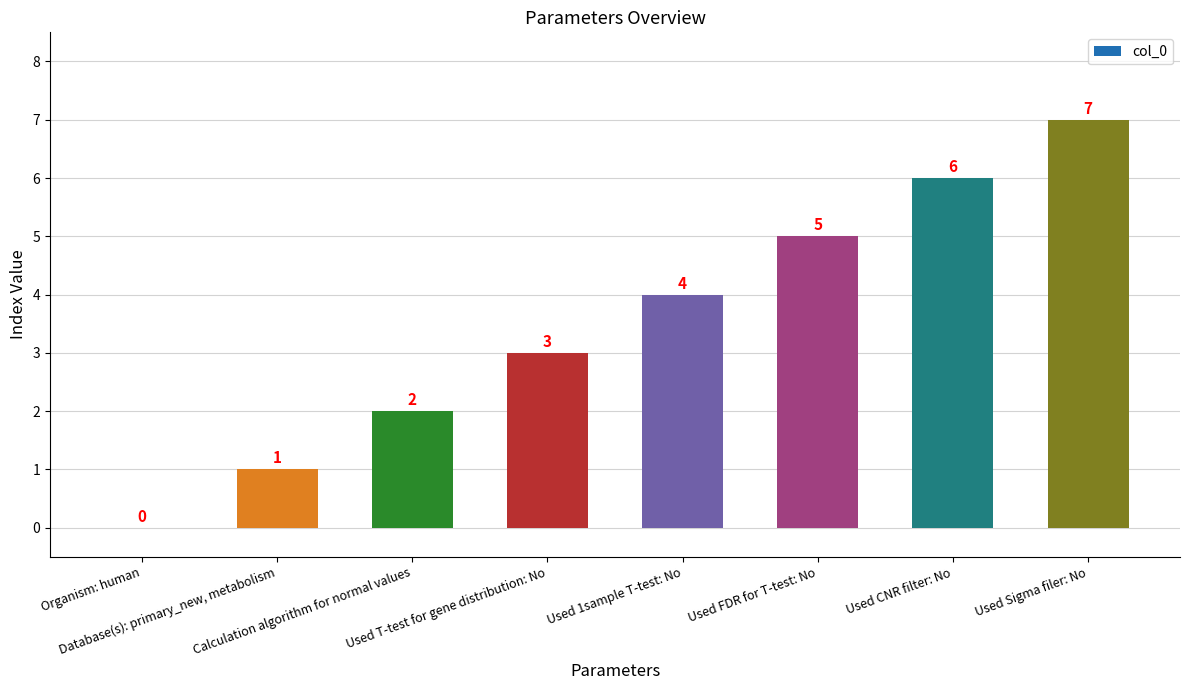

Read the value at Used T-test for gene distribution: No.

3